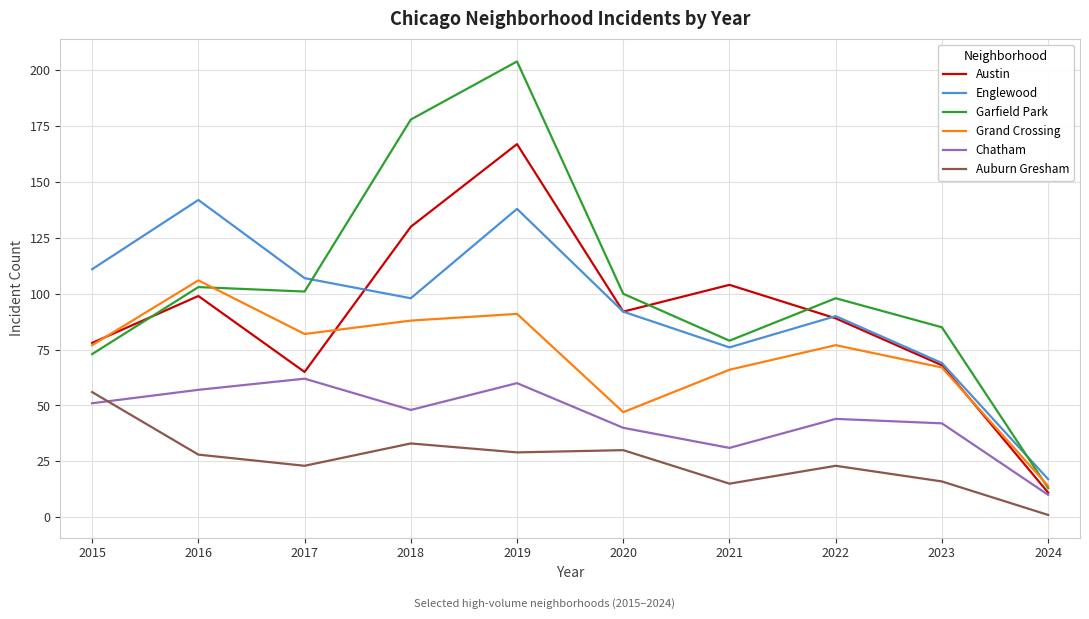

At which category is the sum across all series the highest?

2019